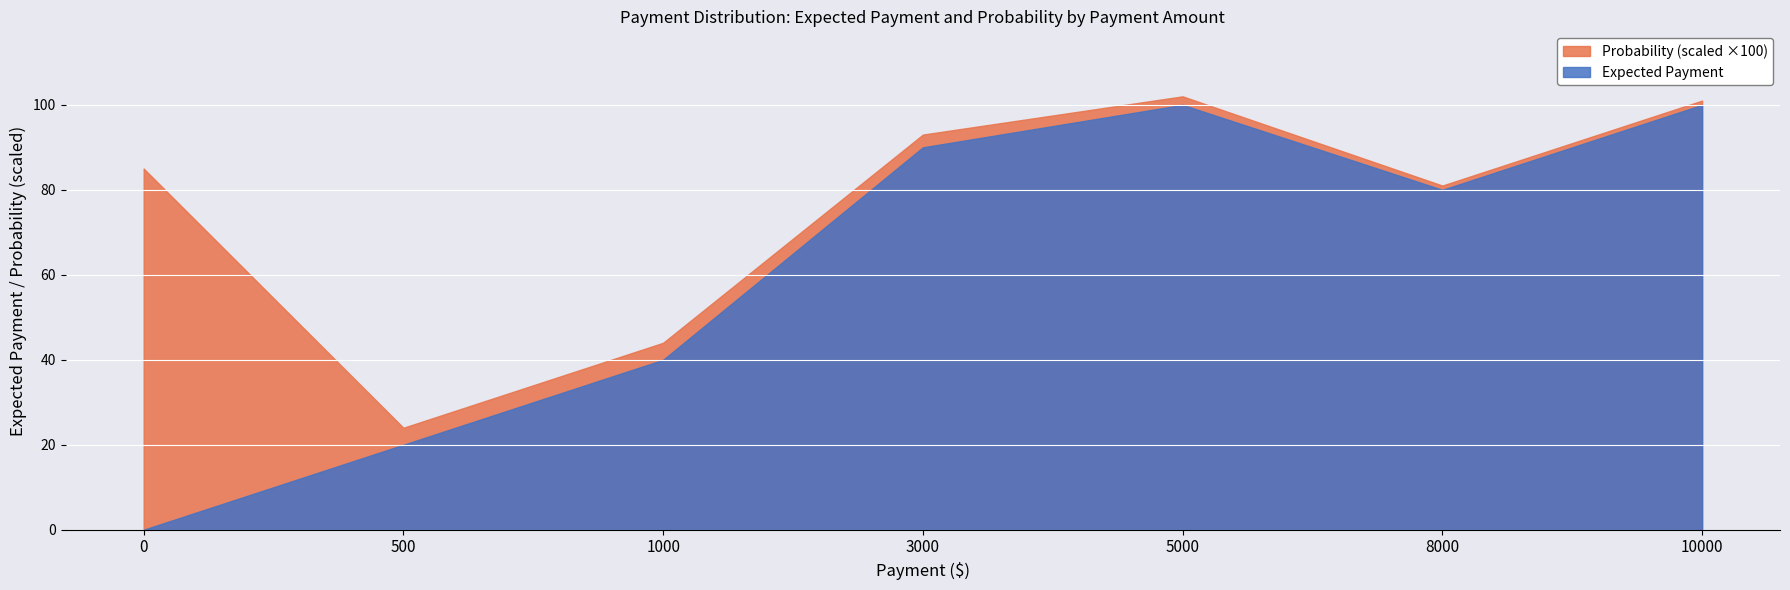

What is the difference between the maximum and minimum values in the Expected Payment series?

100